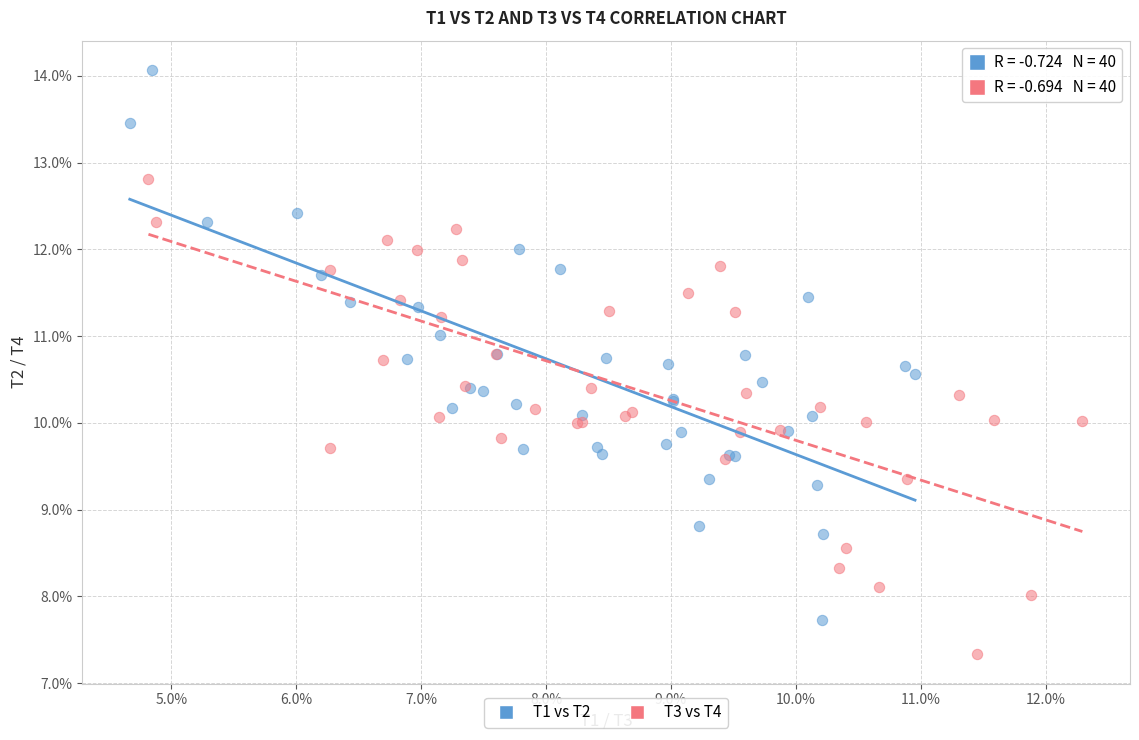

Which series has the widest spread of Y values?

T1 vs T2